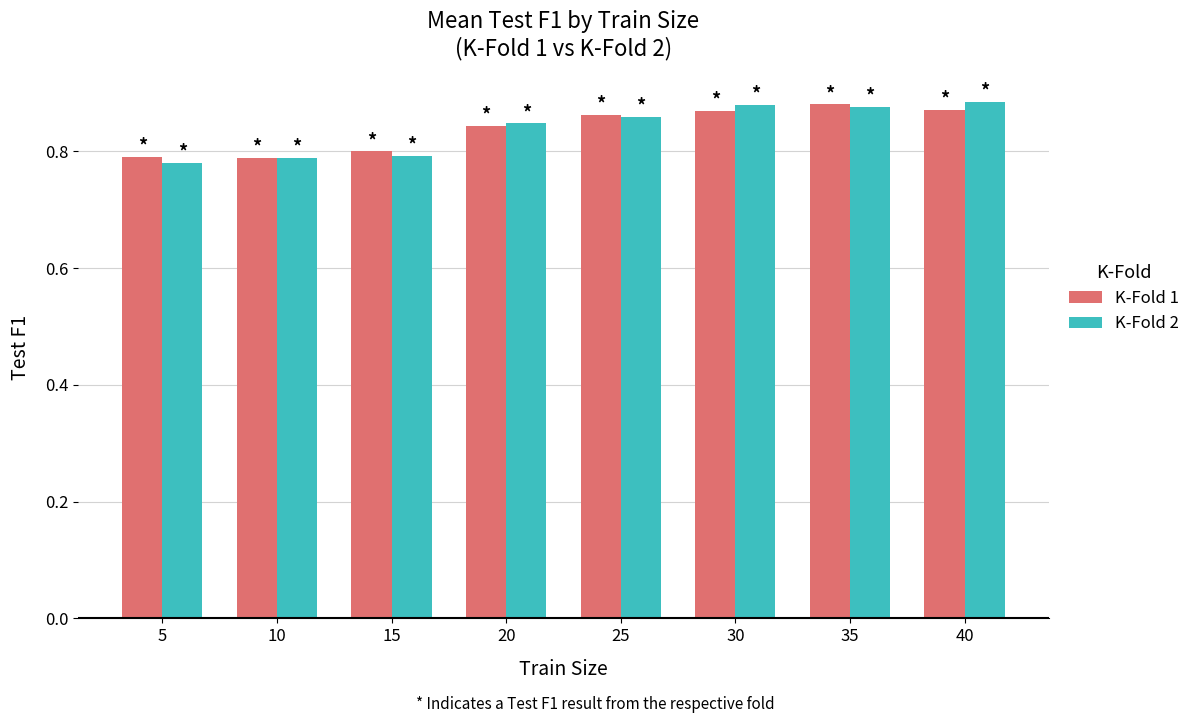

Which series changed the most between 10 and 30?

K-Fold 2